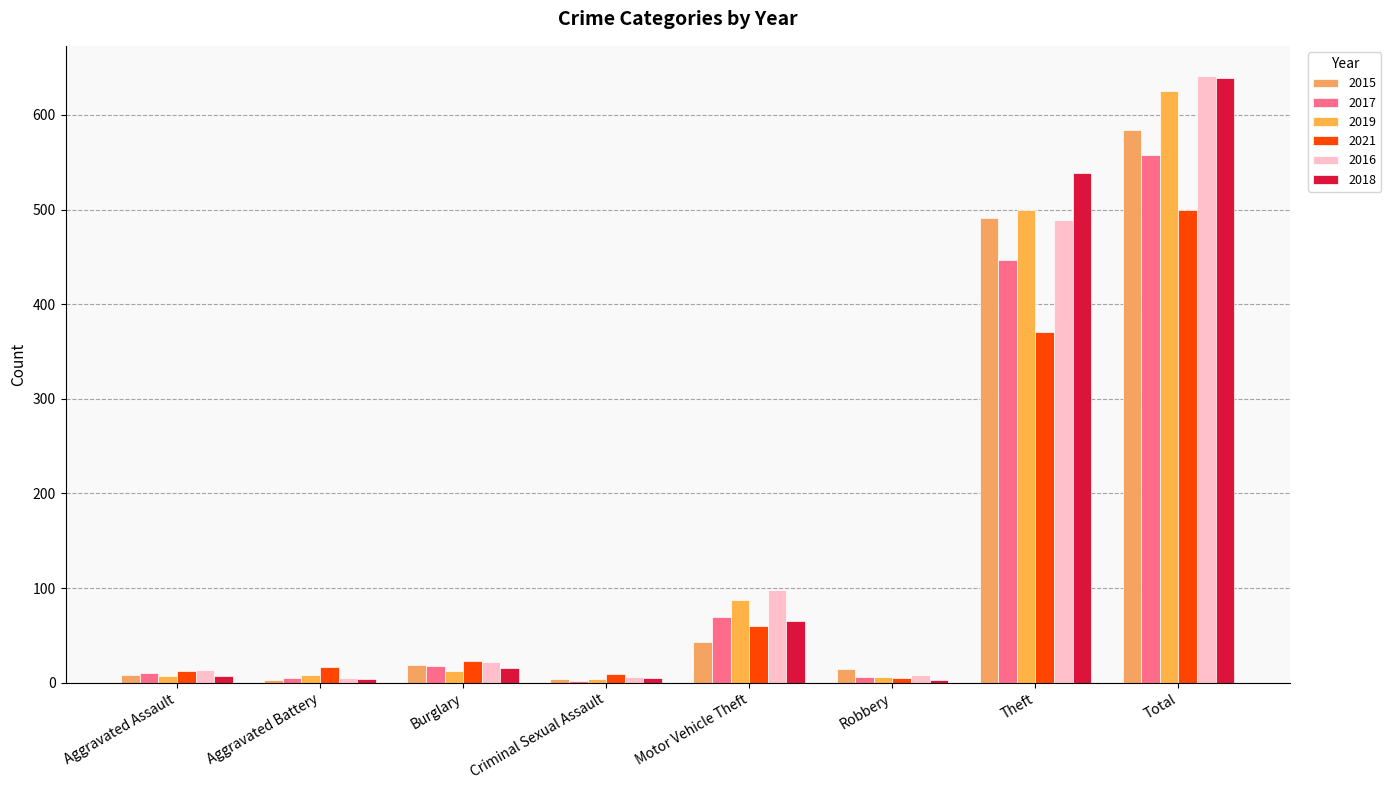

Are the bars grouped side by side (vs. stacked)?

Yes